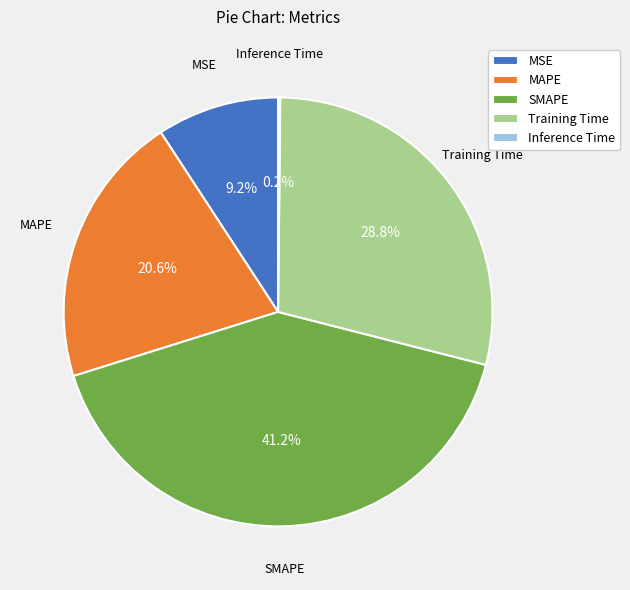

What is the largest slice in the pie chart?

SMAPE